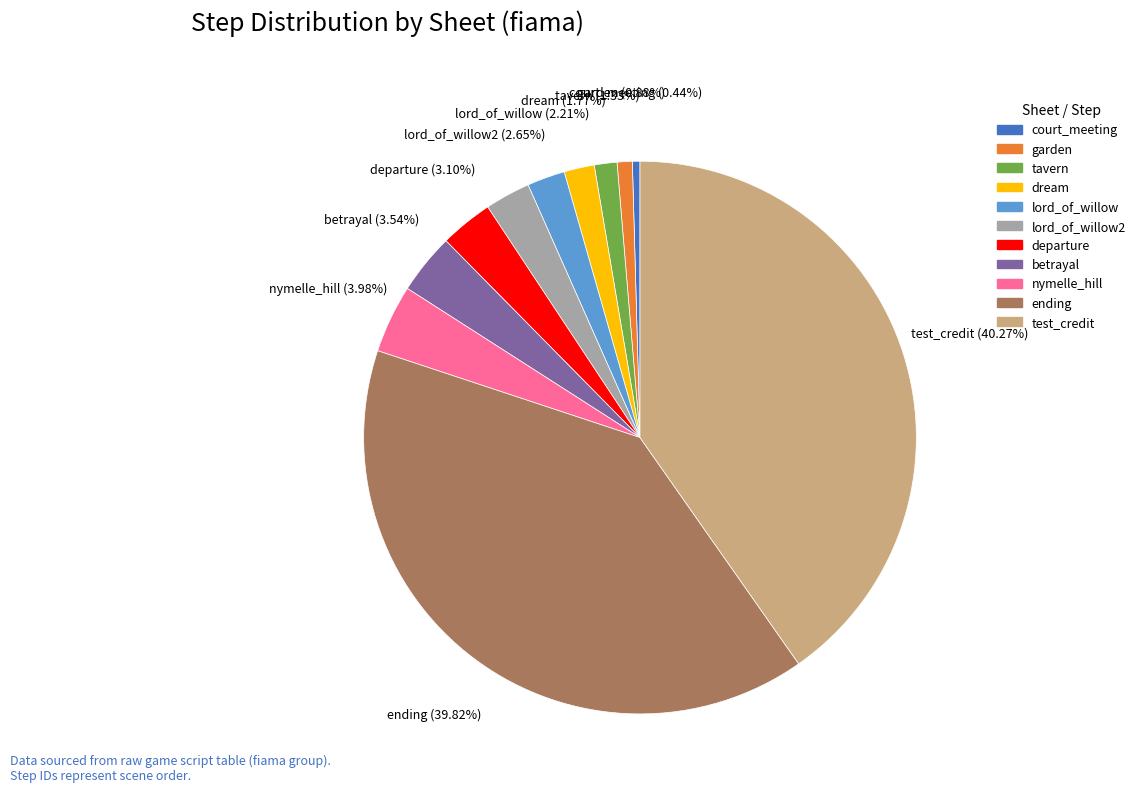

How much of the chart is everything except court_meeting?

99.6%